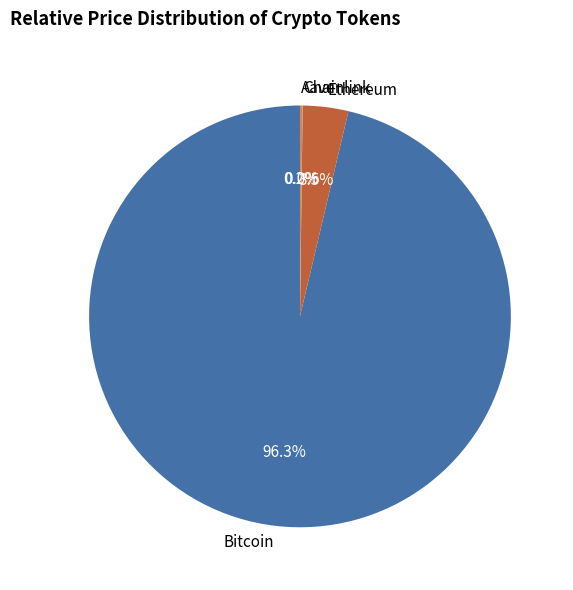

Which category accounts for the majority?

Bitcoin